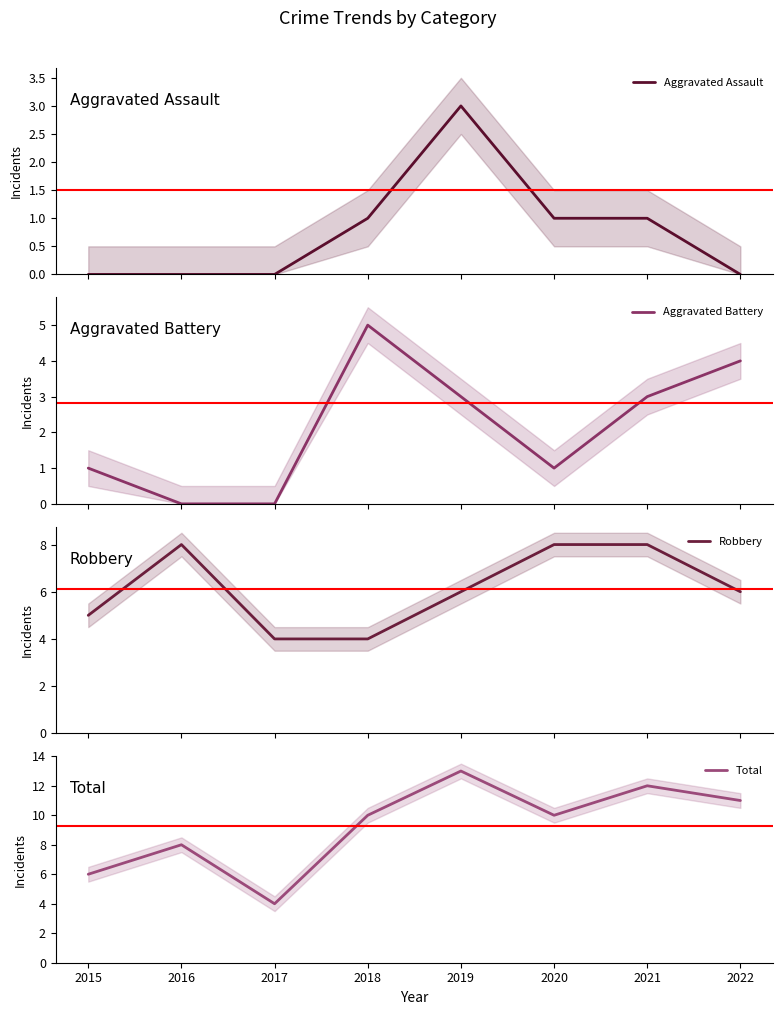

Does the chart have visible grid lines?

No